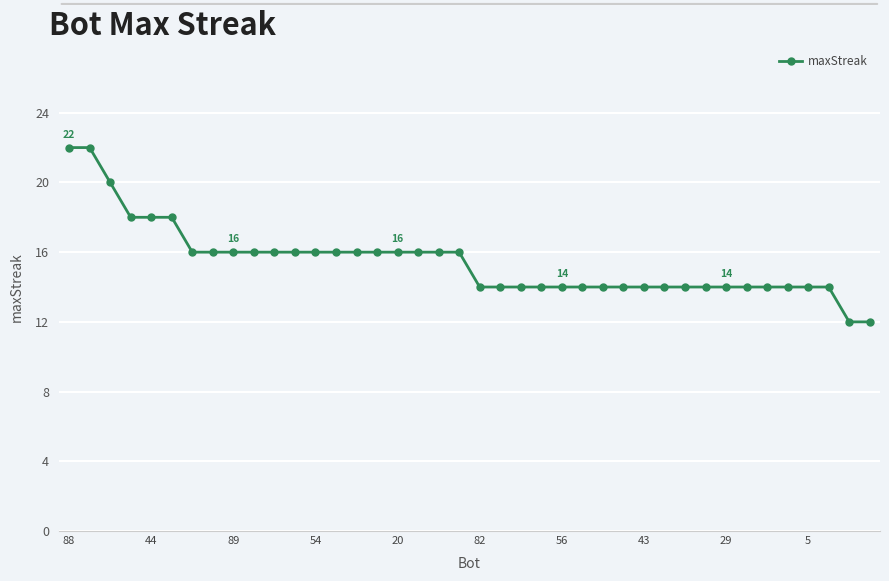

Does the chart have visible grid lines?

Yes